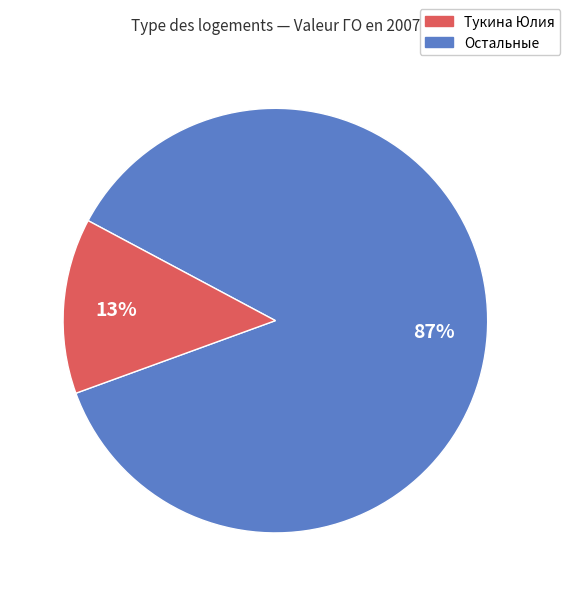

Is there any slice that represents more than half of the pie?

Yes